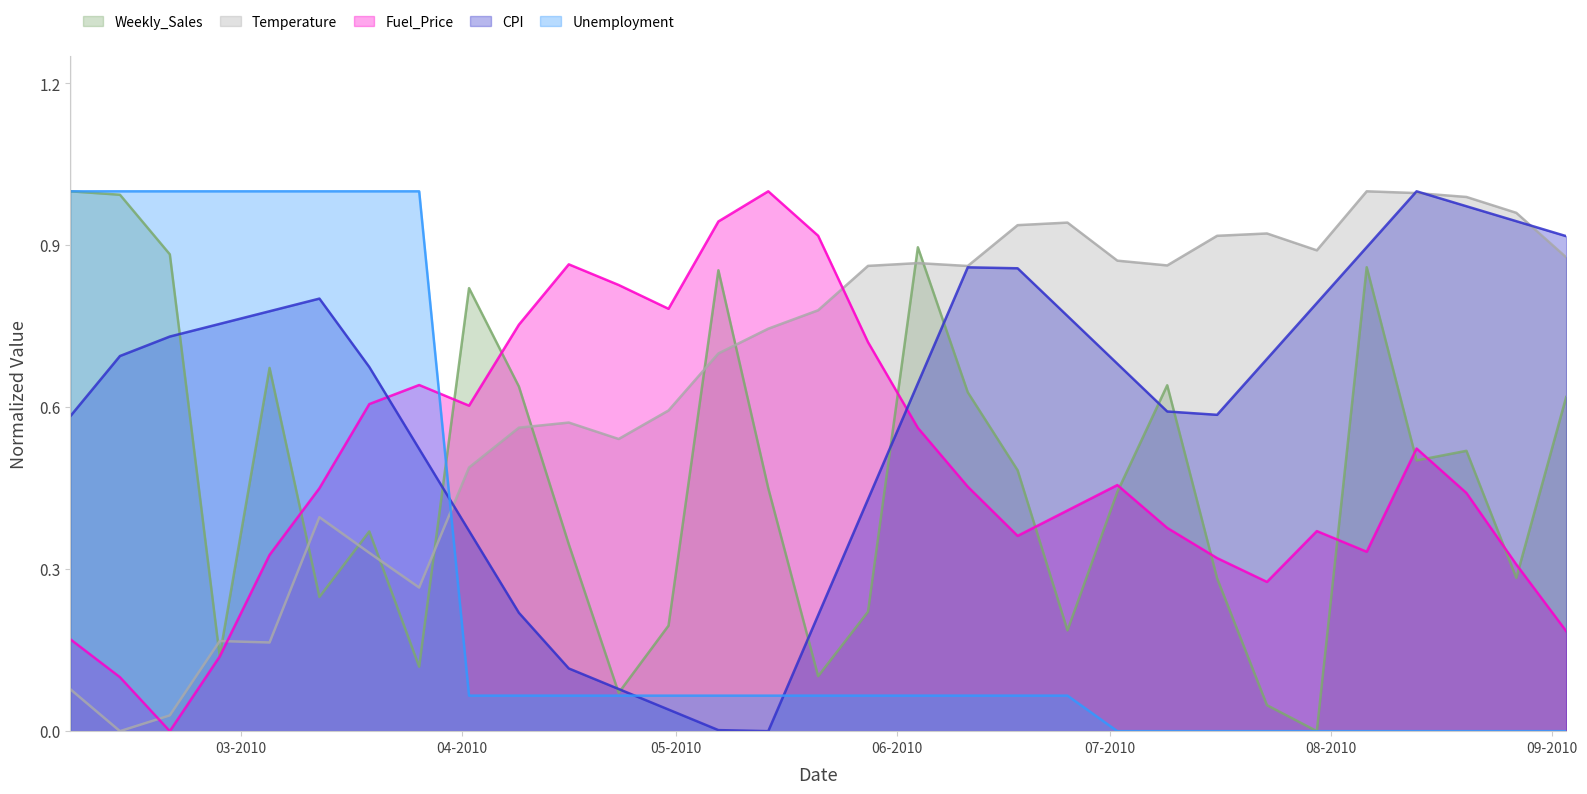

Is it true that Unemployment equals -0.4 at 27-08-2010?

False